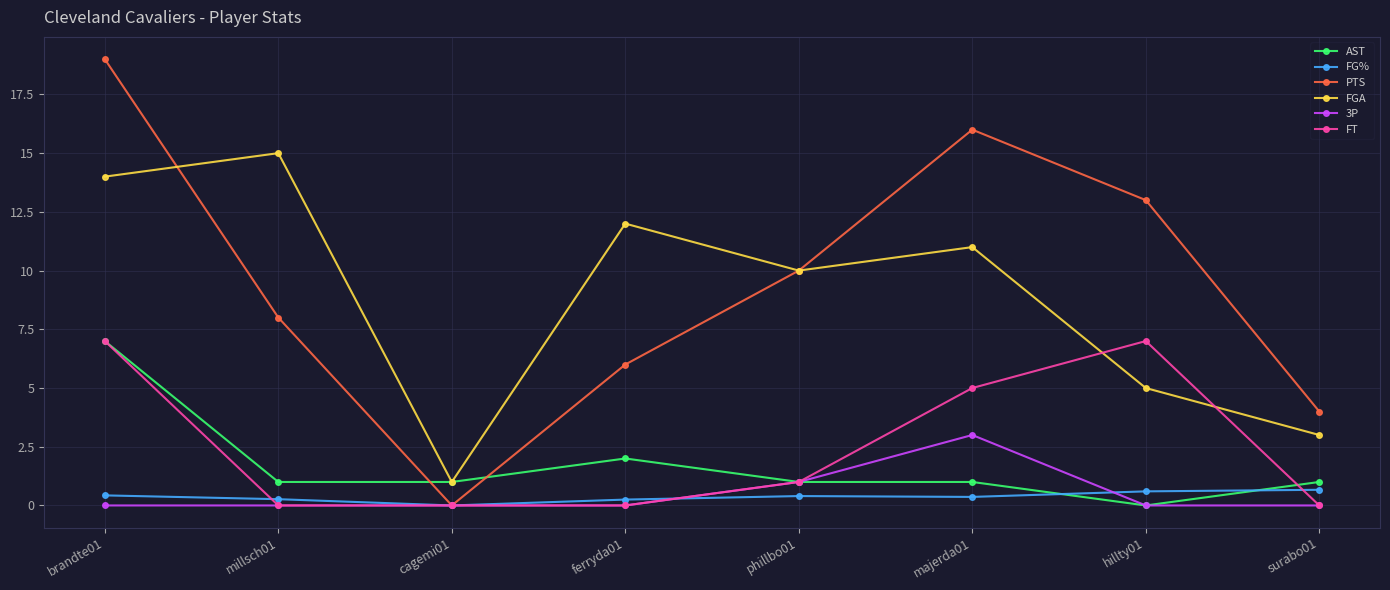

At which category is the sum across all series the highest?

brandte01